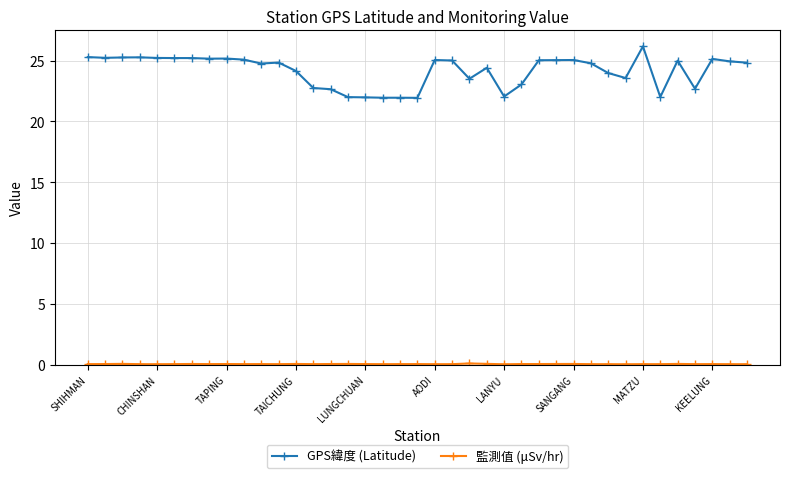

What is the value of the GPS緯度 (Latitude) point at the 31st from the left?

24.0